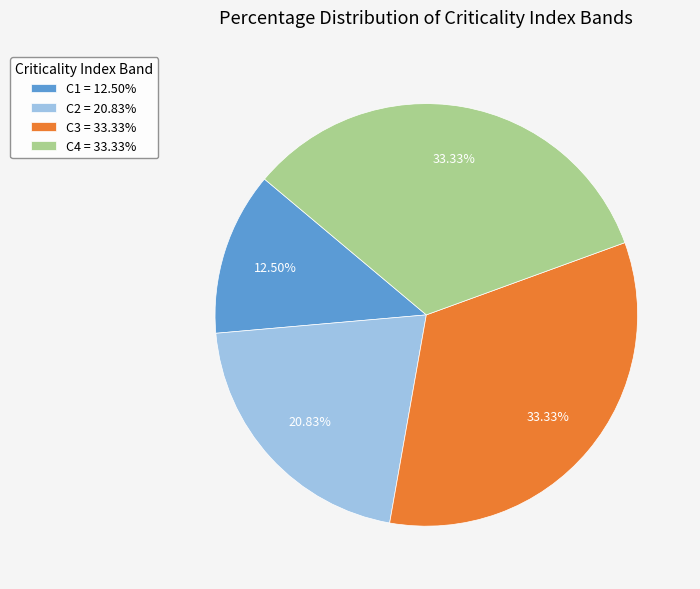

Do C1 = 12.50% and C3 = 33.33% together represent more than half of the pie?

No